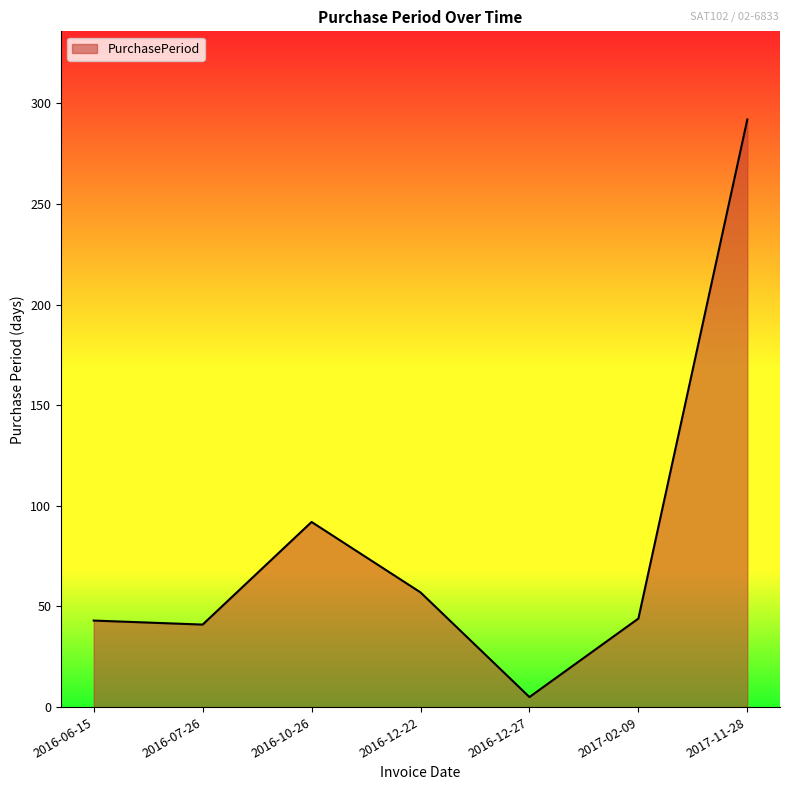

The chart shows a value of 19 at 2017-02-09. True or false?

False